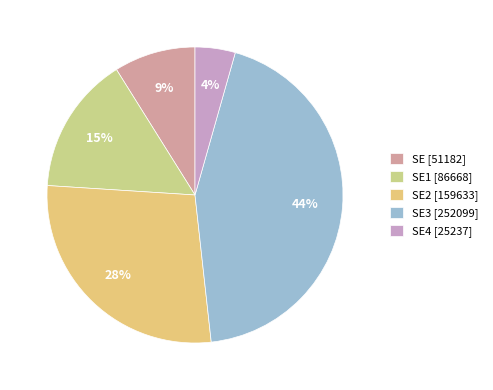

Which category has the biggest portion of the pie?

SE3 [252099]